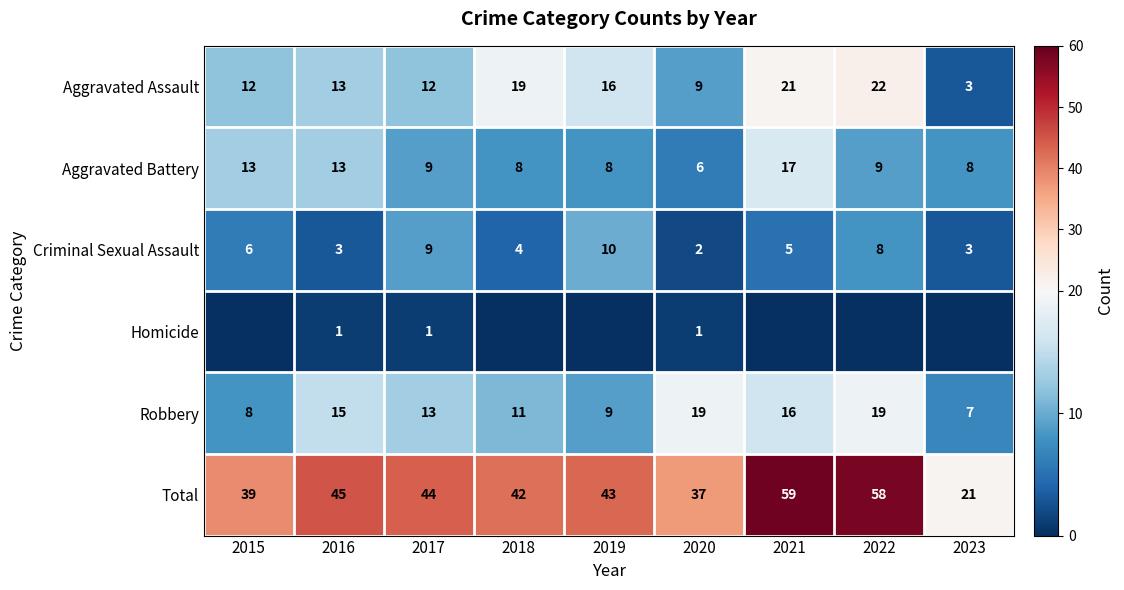

Is it true that Aggravated Assault equals 6 at 2019?

False